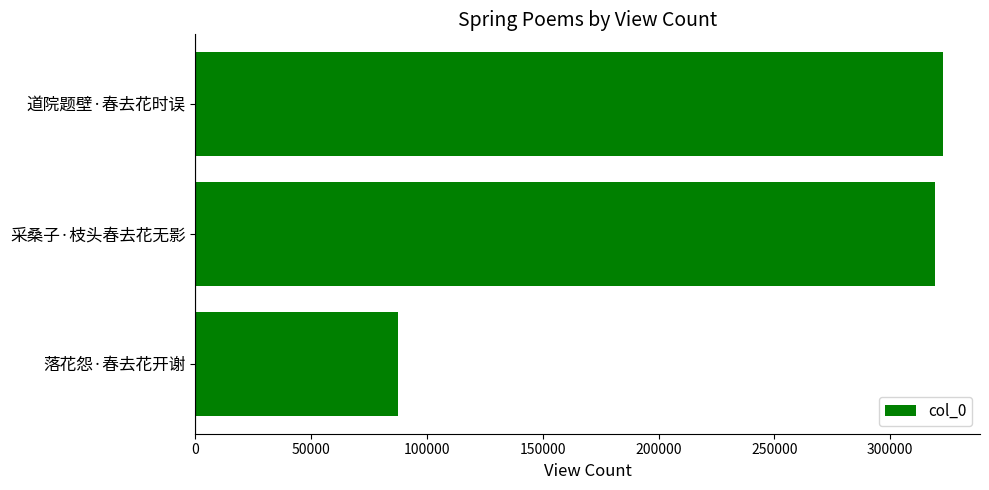

Reading bottom to top, list all the values displayed in this chart.

落花怨·春去花开谢=87537	采桑子·枝头春去花无影=319417	道院题壁·春去花时误=322640